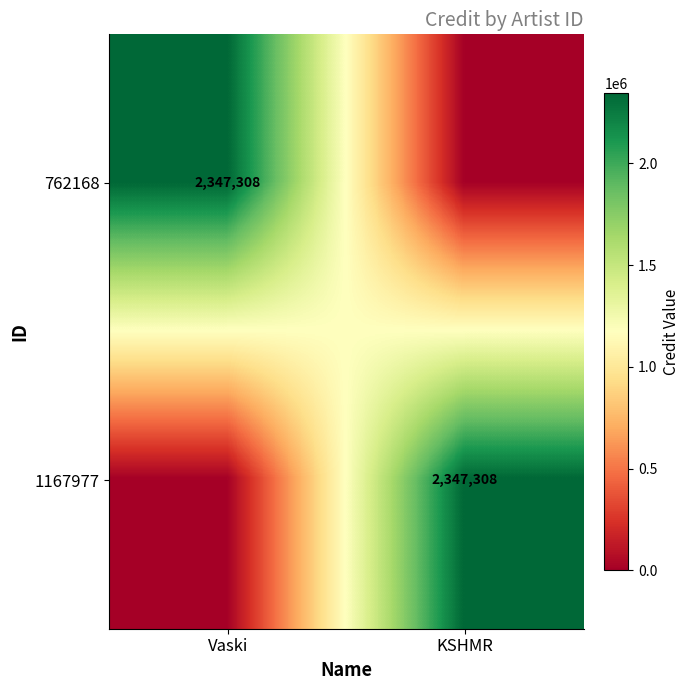

At how many categories does at least one series exceed 353973?

2